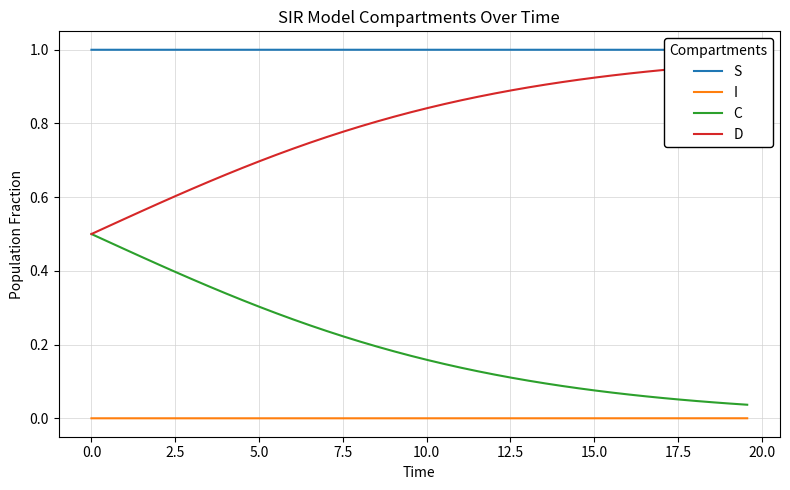

True or false: C and I intersect in this chart.

False